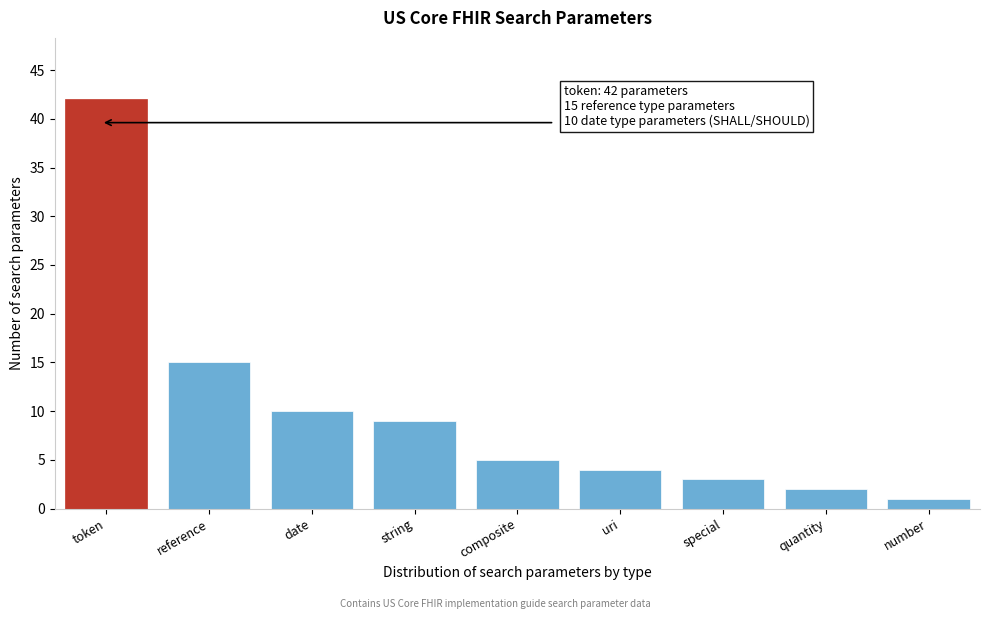

Reading left to right, transcribe all the data shown in this chart.

42	15	10	9	5	4	3	2	1